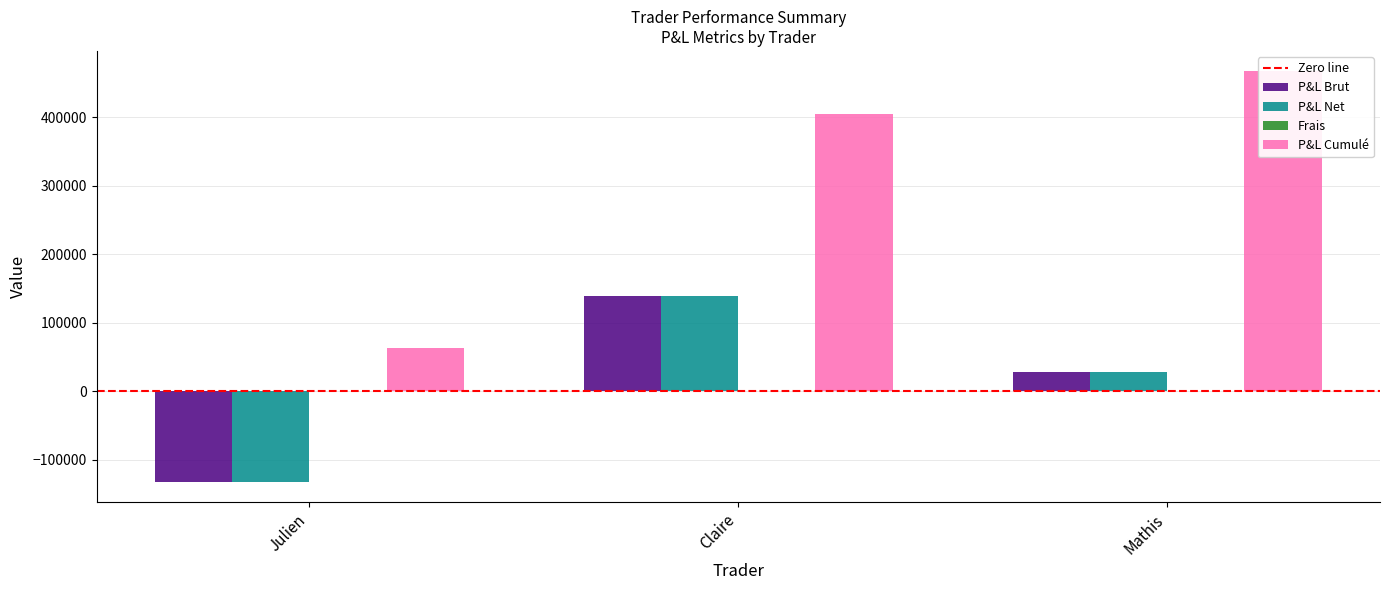

What is the label of the 1st bar from the right?

Mathis